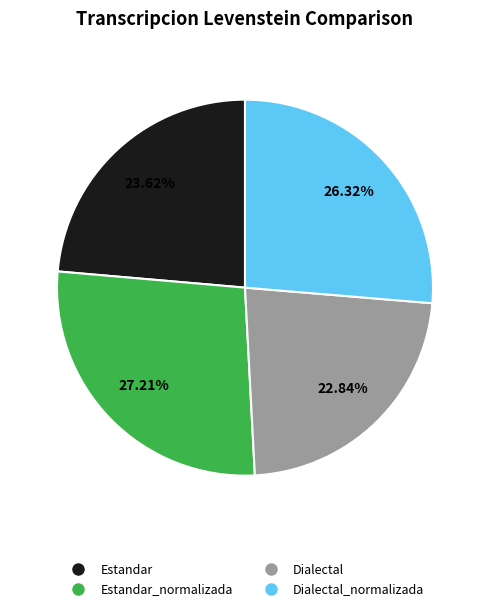

Is there a majority slice in this chart?

No